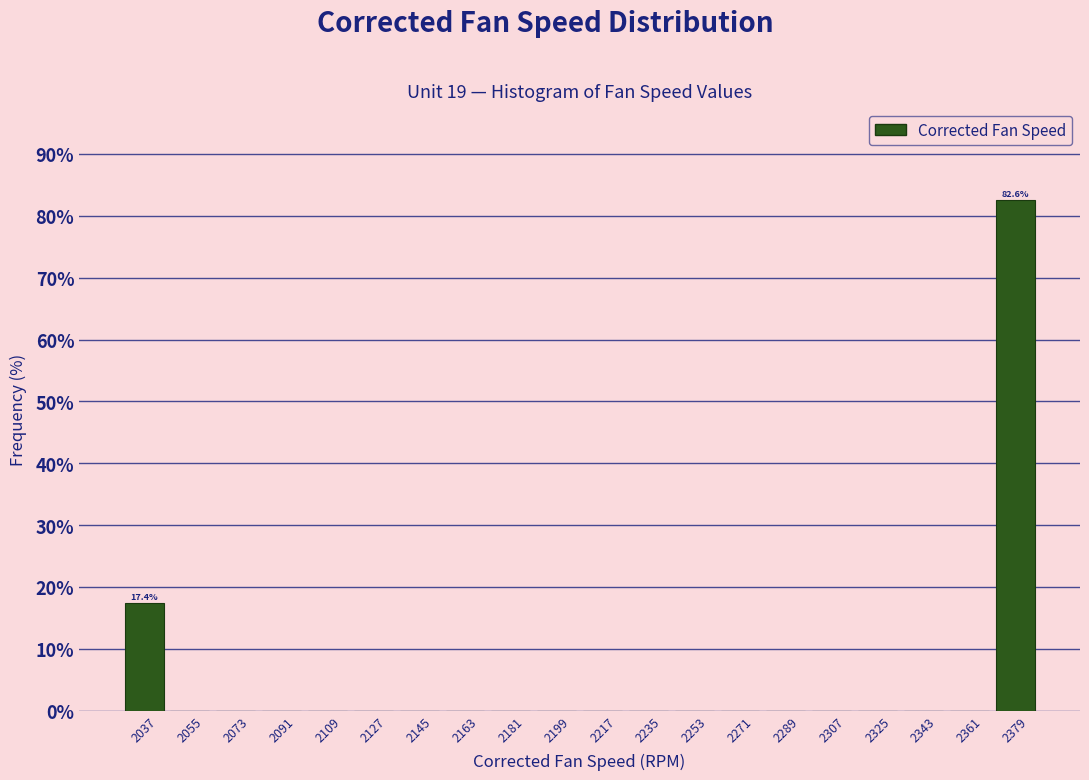

Over which range of the x-axis is the bar tallest?

2370 to 2388